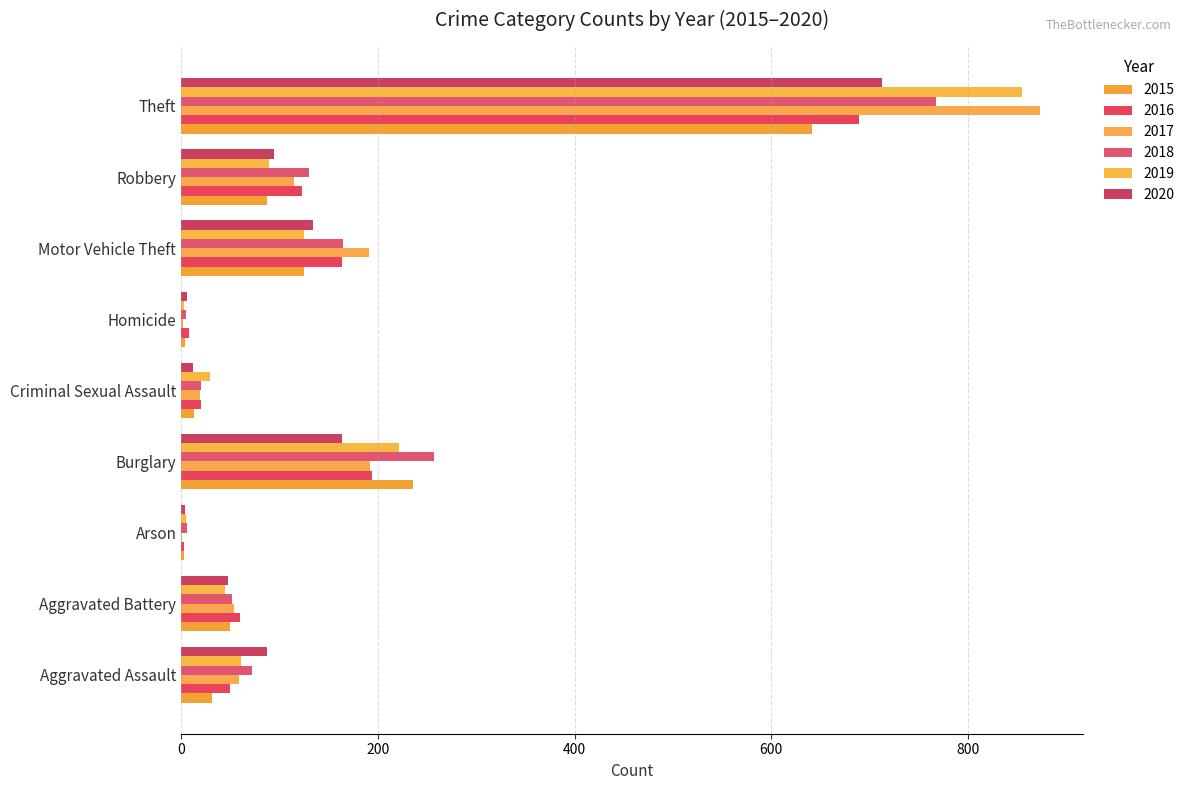

Count the number of data series in this chart.

6